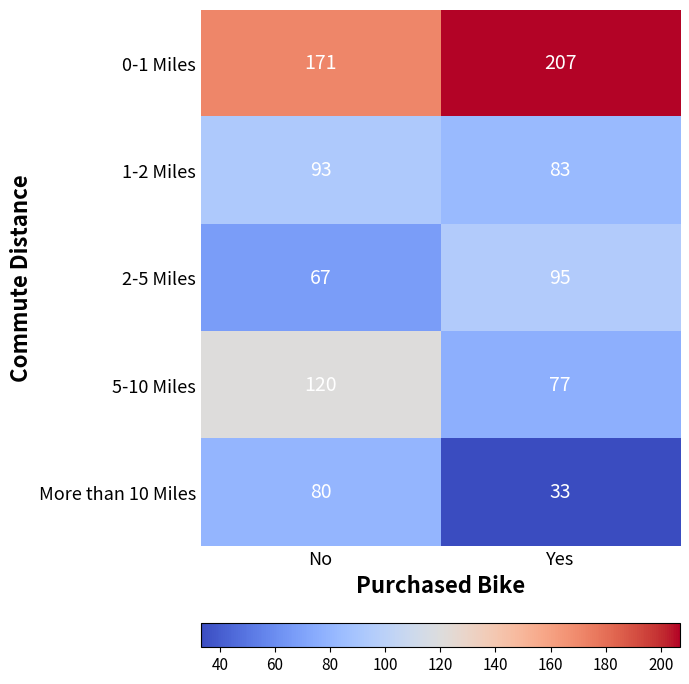

Read the 1-2 Miles value at Yes, to the nearest 10.

80